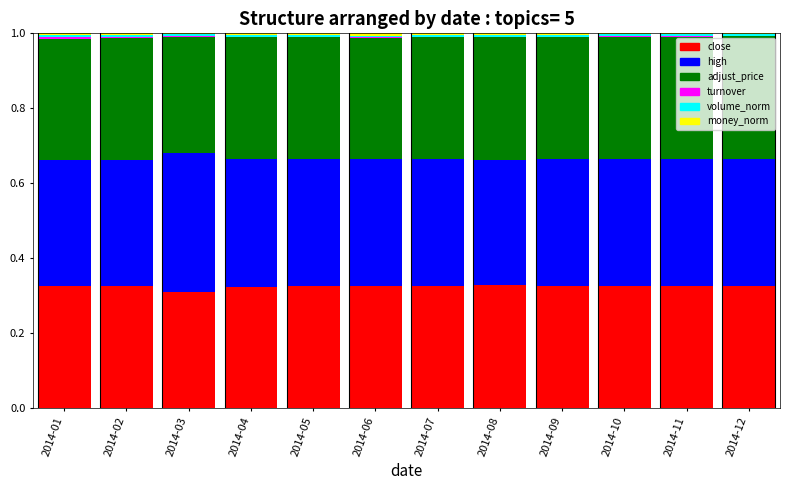

The close series shows 0.5 at 2014-02. True or false?

False